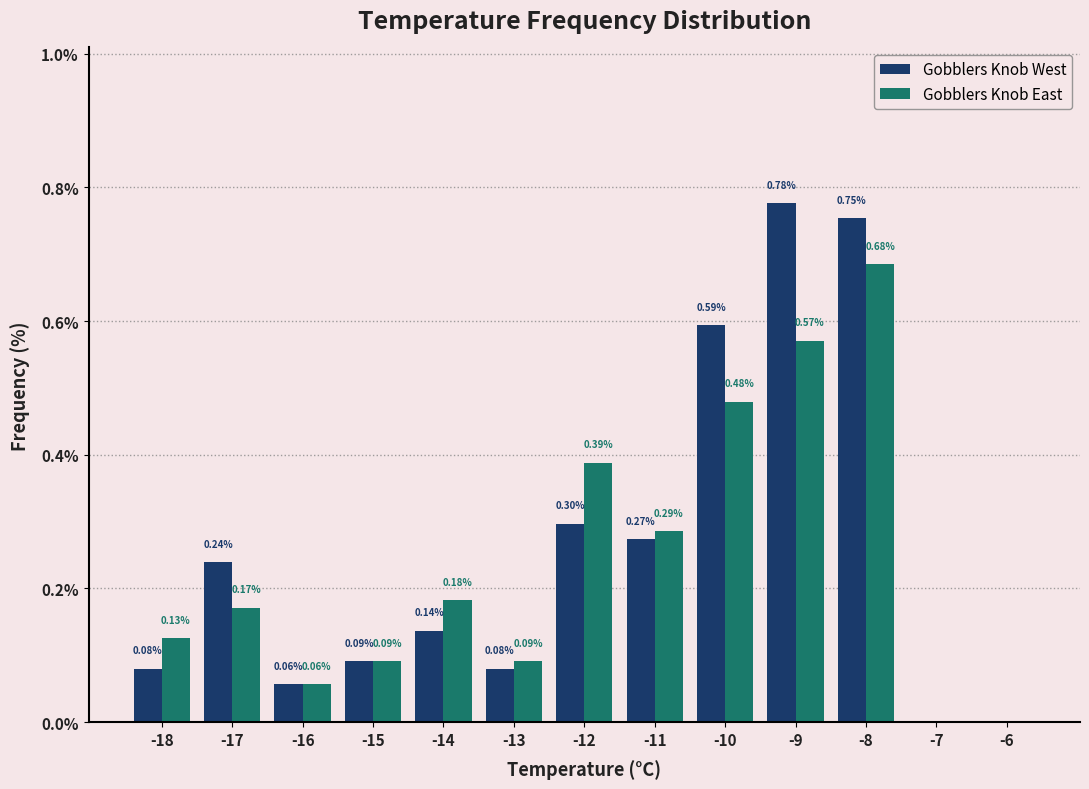

Which series changed the most between -11 and -10?

Gobblers Knob West